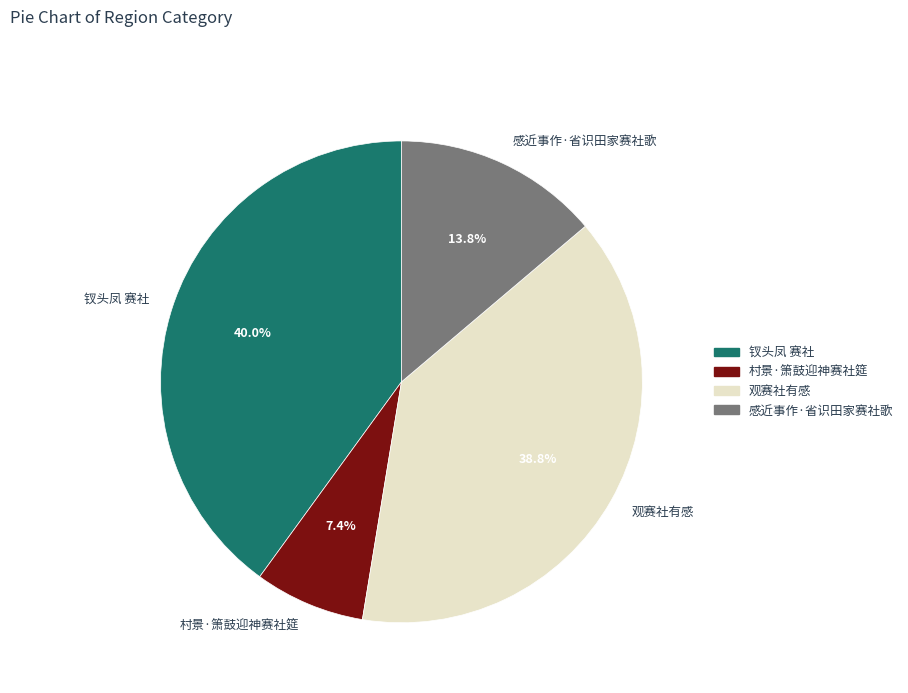

Rank the categories by value from lowest to highest.

村景·箫鼓迎神赛社筵, 感近事作·省识田家赛社歌, 观赛社有感, 钗头凤 赛社